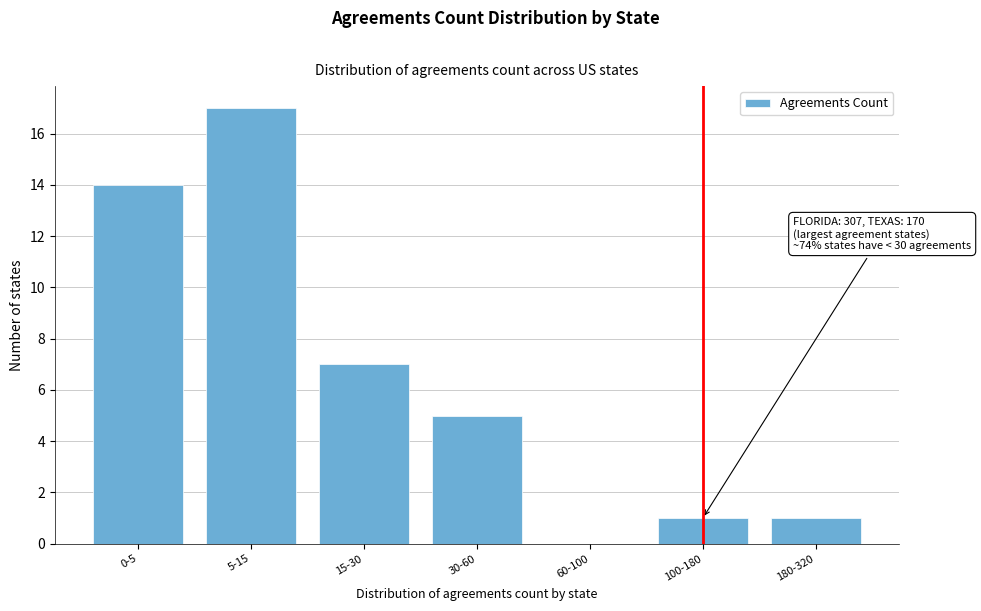

Reading left to right, what are all the values shown in this chart?

0-5=14	5-15=17	15-30=7	30-60=5	60-100=0	100-180=1	180-320=1